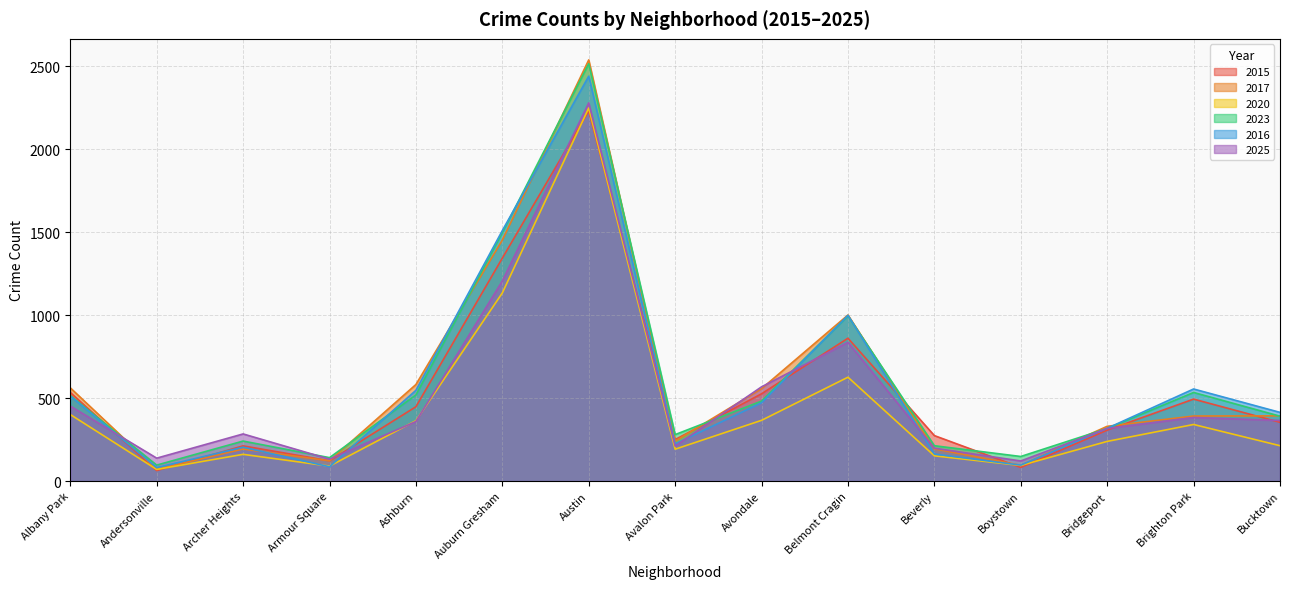

The value of 2025 at Bucktown is 365. True or false?

True